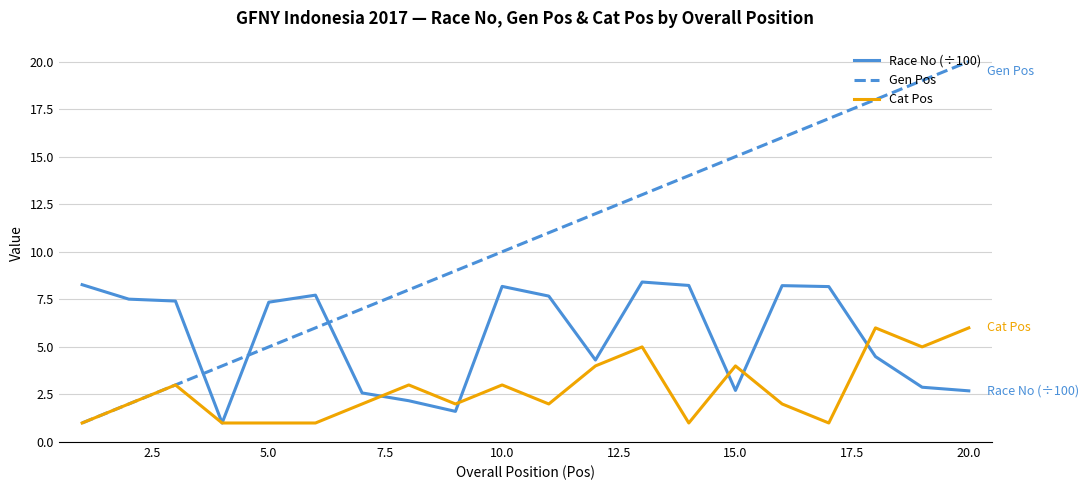

Rank the series by their maximum value, from lowest to highest.

Cat Pos, Race No (÷100), Gen Pos